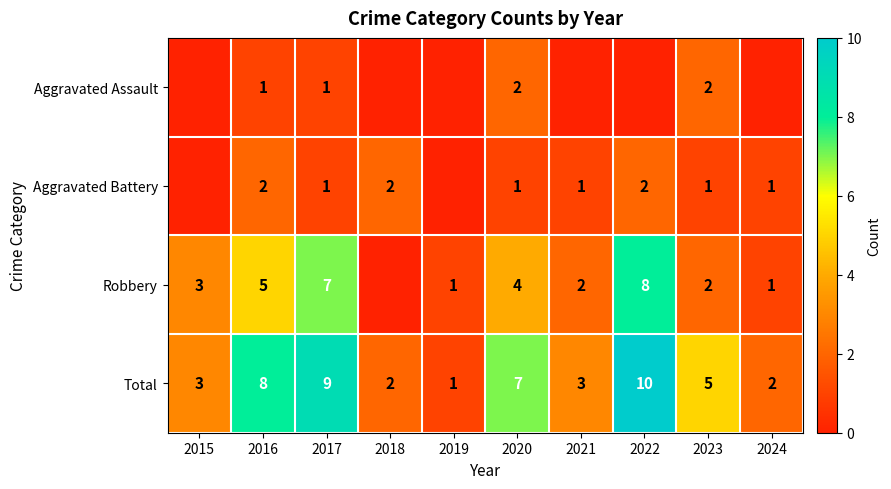

Which category has the highest value in the Total series?

2022